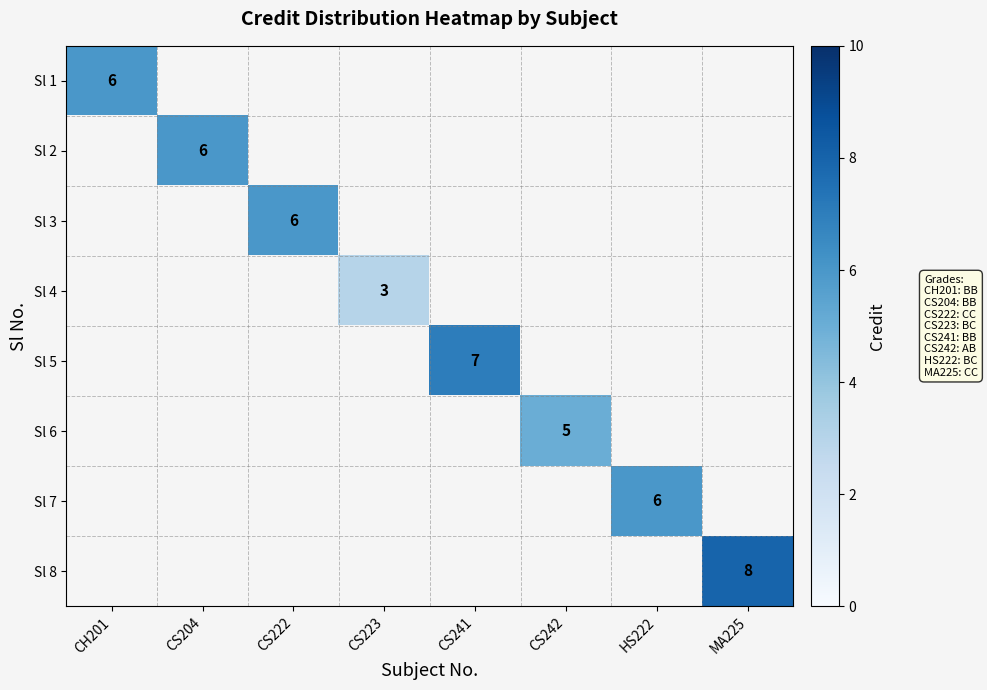

The Sl 6 series shows 5 at CS242. True or false?

True